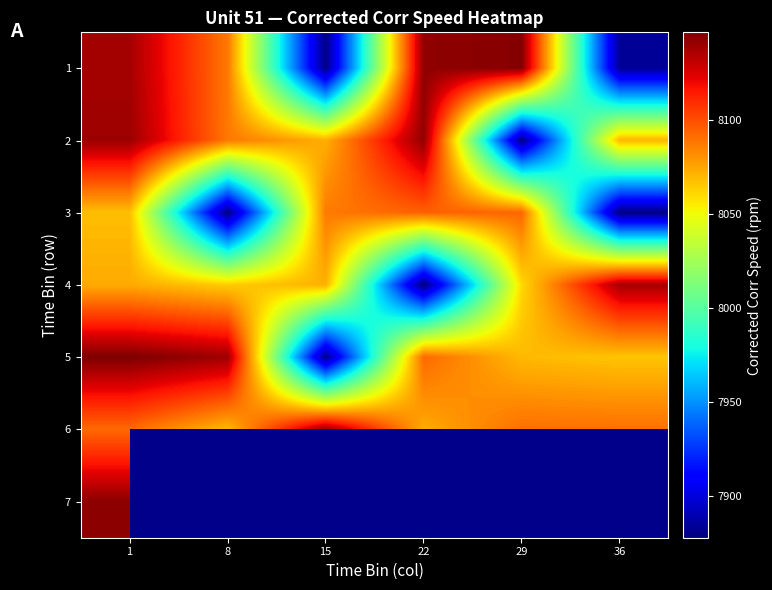

What is the sum of all 1 values?

48275.6